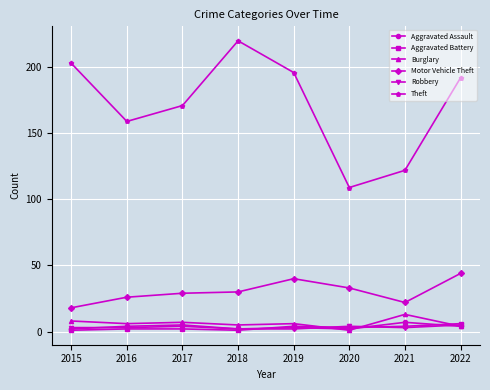

What is the value of the Aggravated Assault point at the 8th from the left?

4